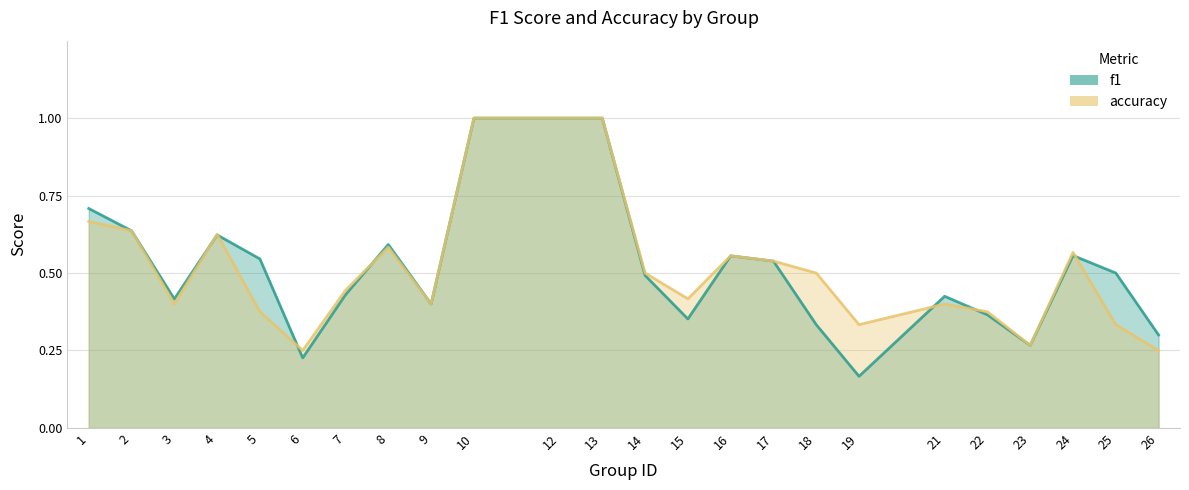

What is the minimum value for f1?

0.2